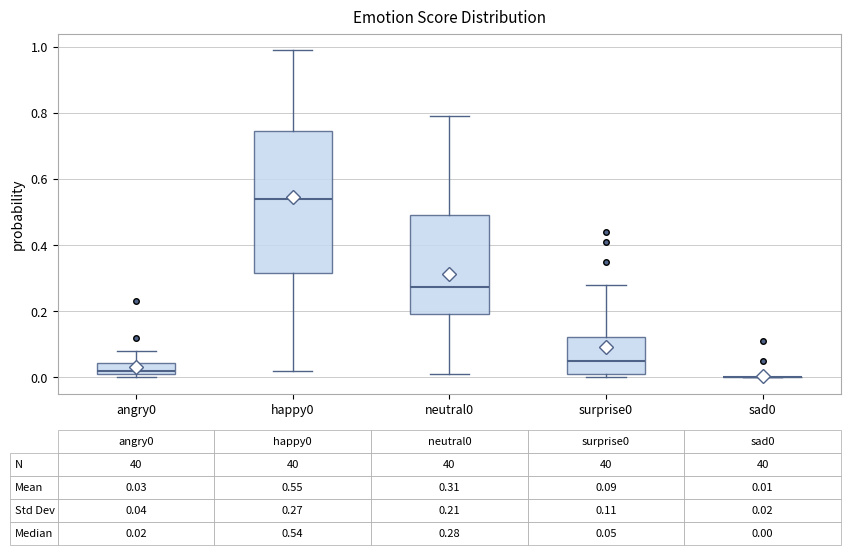

Which box is the tallest, from its lower edge to its upper edge?

happy0